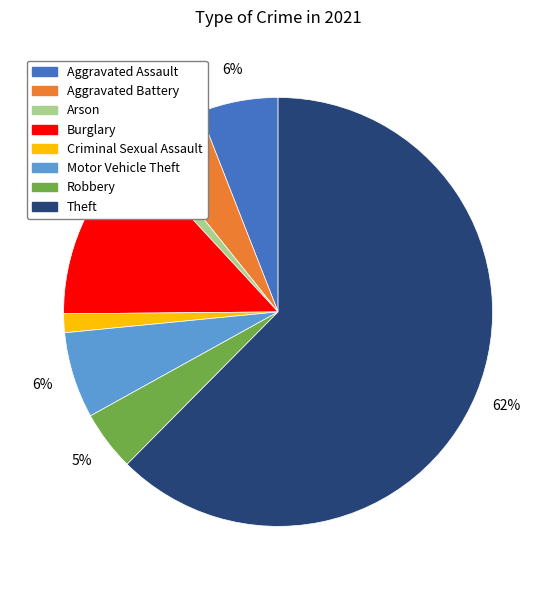

How many segments does this pie chart have?

8